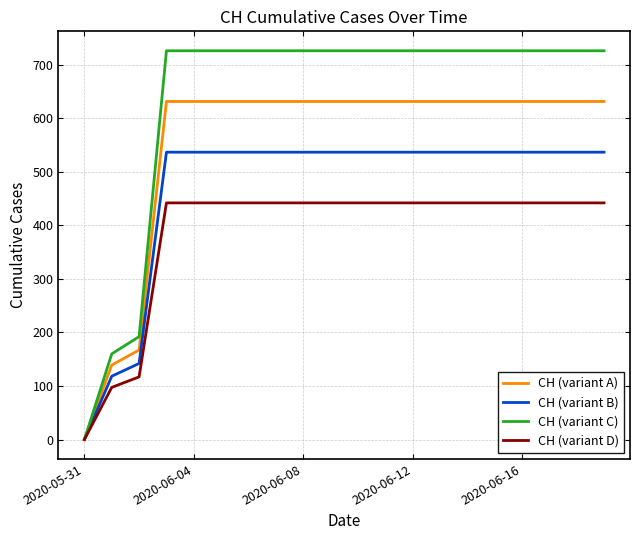

Which series has the largest total across all categories?

CH (variant C)